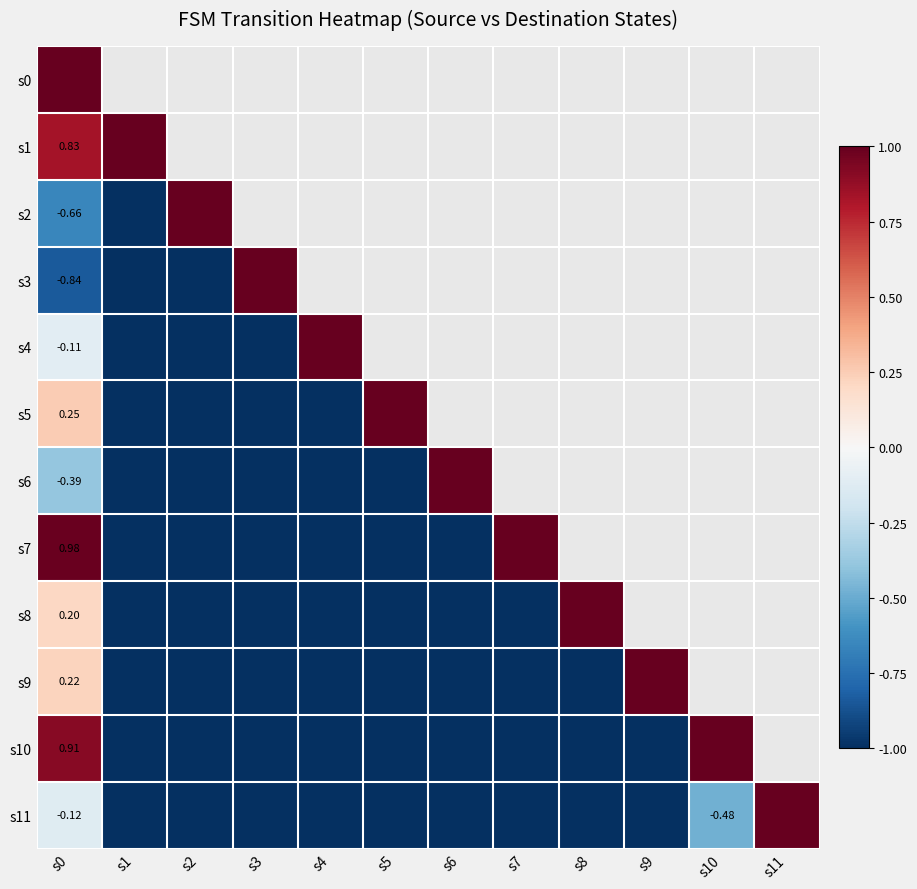

What is the maximum value shown in the chart?

1.0